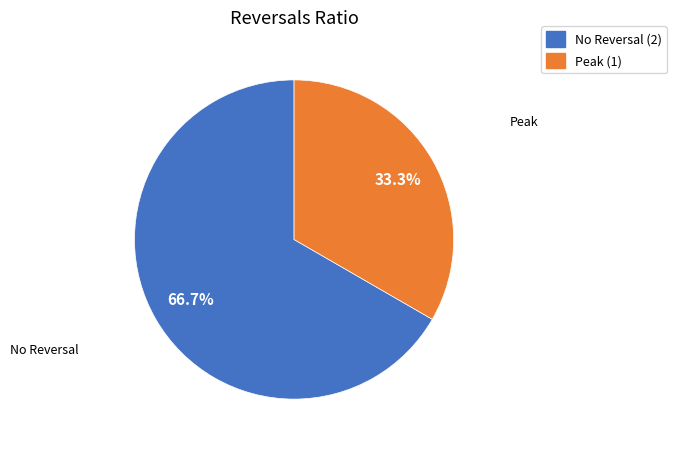

Which slice is the smallest?

Peak (1)